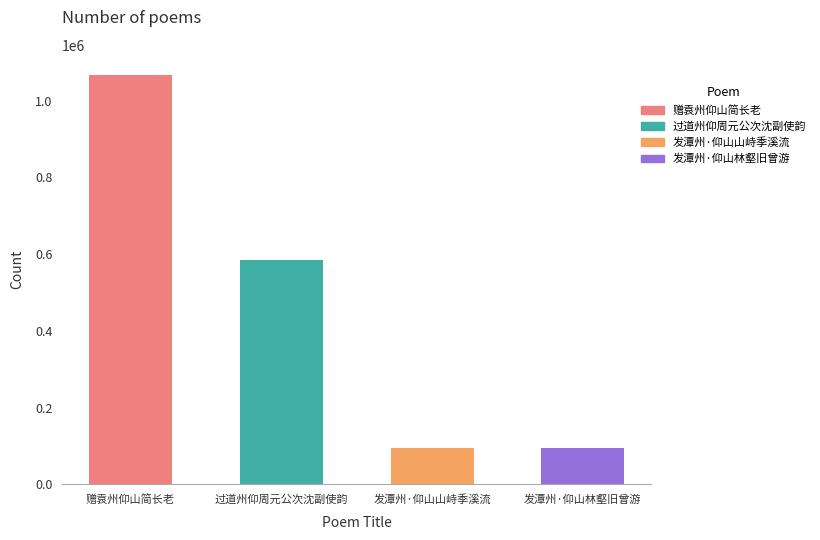

What position from the left is 赠袁州仰山简长老?

1